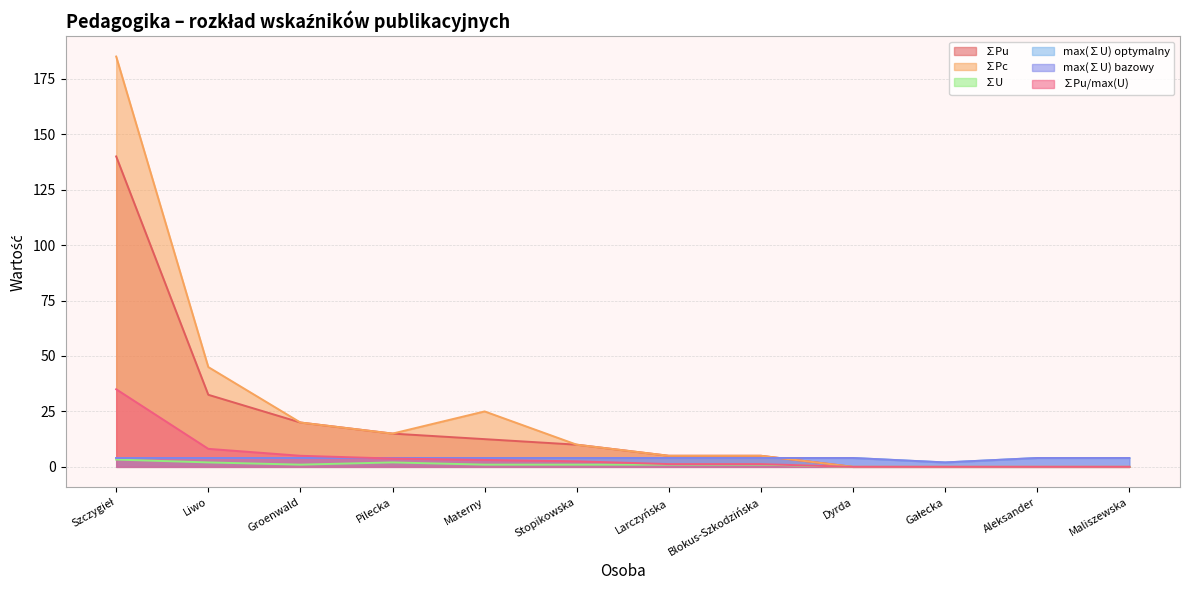

Reading left to right, extract all data points from this chart.

∑Pu: Szczygieł=140.0	Liwo=32.5	Groenwald=20.0	Pilecka=15.0	Materny=12.5	Stopikowska=10.0	Larczyńska=5.0	Blokus-Szkodzińska=5.0	Dyrda=0.0	Gałecka=0.0	Aleksander=0.0	Maliszewska=0.0
∑Pc: Szczygieł=185.0	Liwo=45.0	Groenwald=20.0	Pilecka=15.0	Materny=25.0	Stopikowska=10.0	Larczyńska=5.0	Blokus-Szkodzińska=5.0	Dyrda=0.0	Gałecka=0.0	Aleksander=0.0	Maliszewska=0.0
∑U: Szczygieł=3.3	Liwo=2.0	Groenwald=1.0	Pilecka=2.0	Materny=1.0	Stopikowska=1.0	Larczyńska=1.0	Blokus-Szkodzińska=1.0	Dyrda=0.0	Gałecka=0.0	Aleksander=0.0	Maliszewska=0.0
max(∑U) optymalny: Szczygieł=4.0	Liwo=4.0	Groenwald=4.0	Pilecka=4.0	Materny=4.0	Stopikowska=4.0	Larczyńska=4.0	Blokus-Szkodzińska=4.0	Dyrda=4.0	Gałecka=2.0	Aleksander=4.0	Maliszewska=4.0
max(∑U) bazowy: Szczygieł=4.0	Liwo=4.0	Groenwald=4.0	Pilecka=4.0	Materny=4.0	Stopikowska=4.0	Larczyńska=4.0	Blokus-Szkodzińska=4.0	Dyrda=4.0	Gałecka=2.0	Aleksander=4.0	Maliszewska=4.0
∑Pu/max(U): Szczygieł=35.0	Liwo=8.1	Groenwald=5.0	Pilecka=3.7	Materny=3.1	Stopikowska=2.5	Larczyńska=1.2	Blokus-Szkodzińska=1.2	Dyrda=0.0	Gałecka=0.0	Aleksander=0.0	Maliszewska=0.0